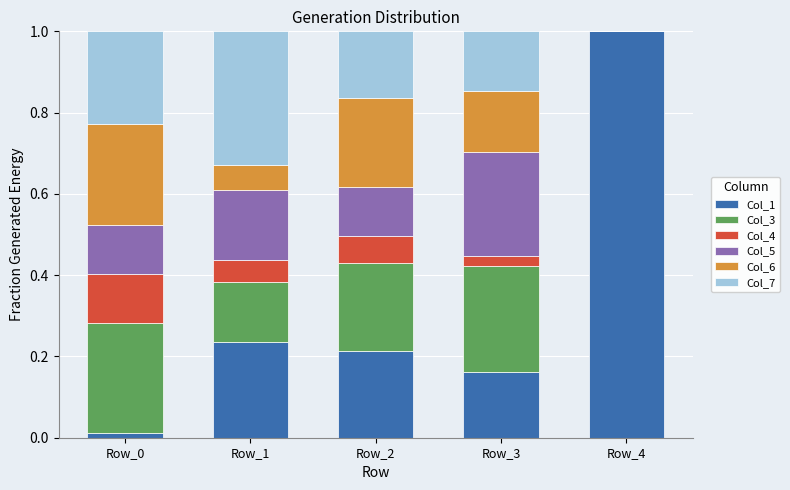

What are all the series names shown in the legend?

Col_1, Col_3, Col_4, Col_5, Col_6, Col_7